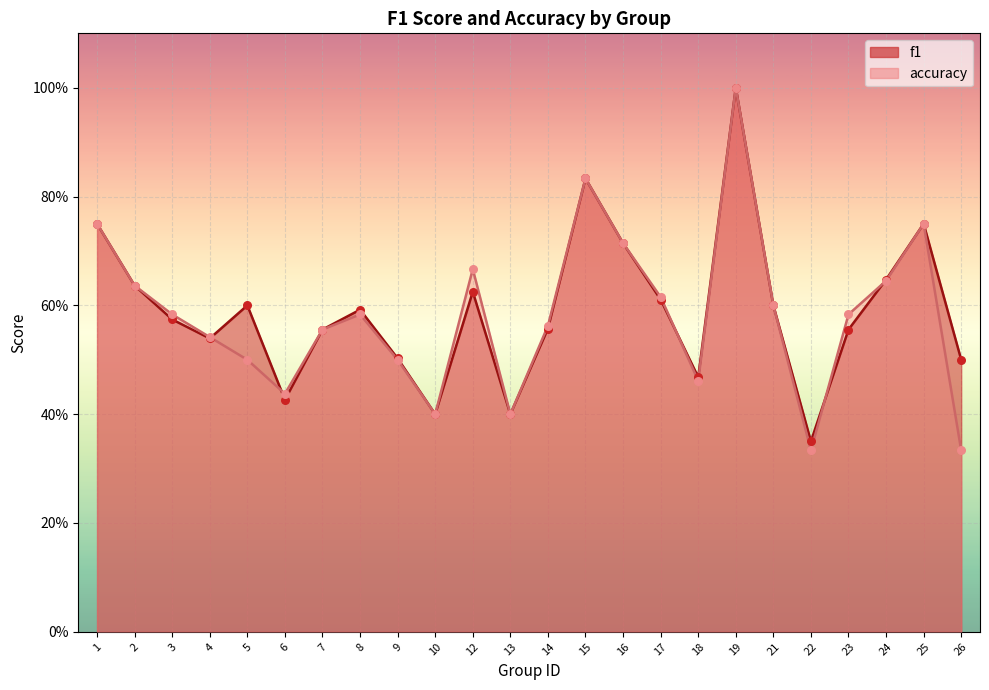

Which series has the largest total across all categories?

f1